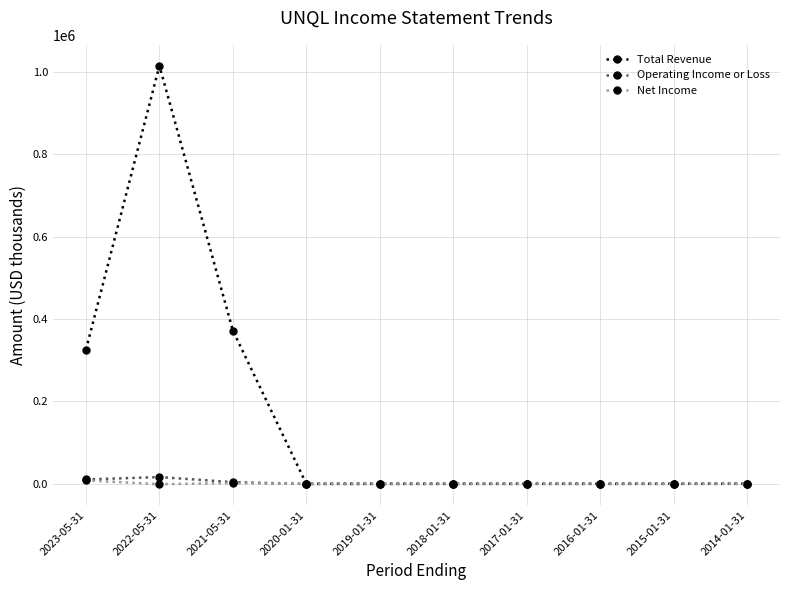

Which category has the highest value in the Total Revenue series?

2022-05-31